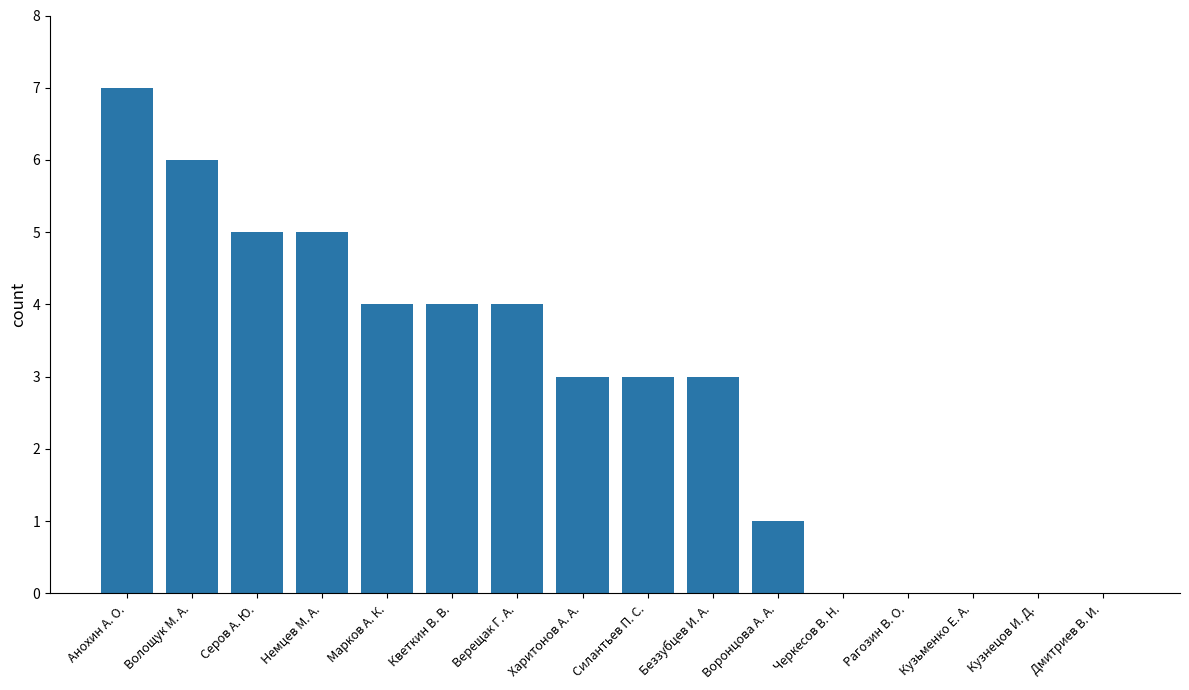

Read the value at Верещак Г. А..

4